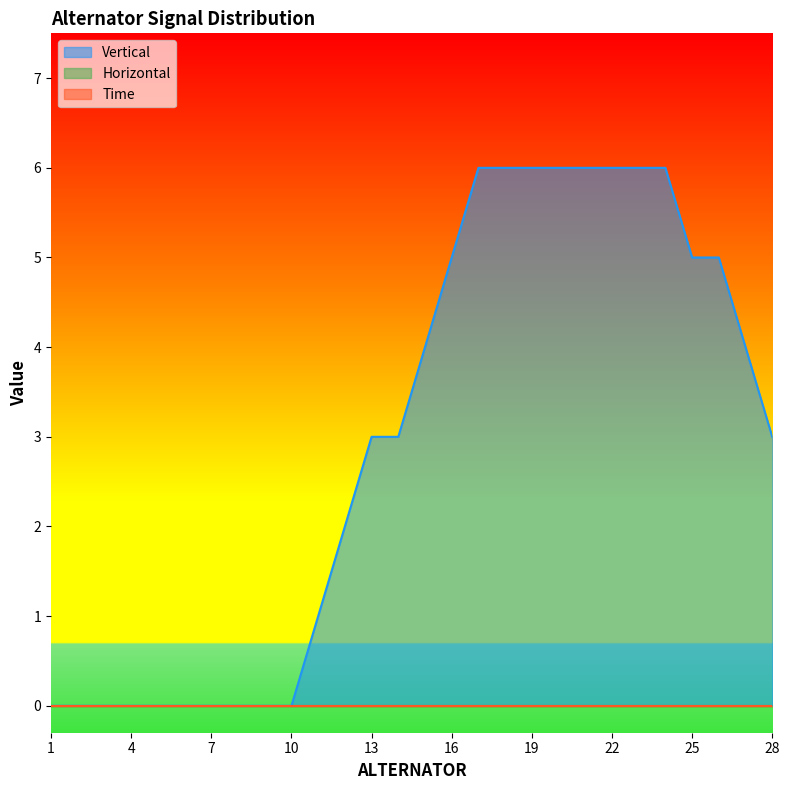

True or false: Vertical has a value of 0 at 4.

True